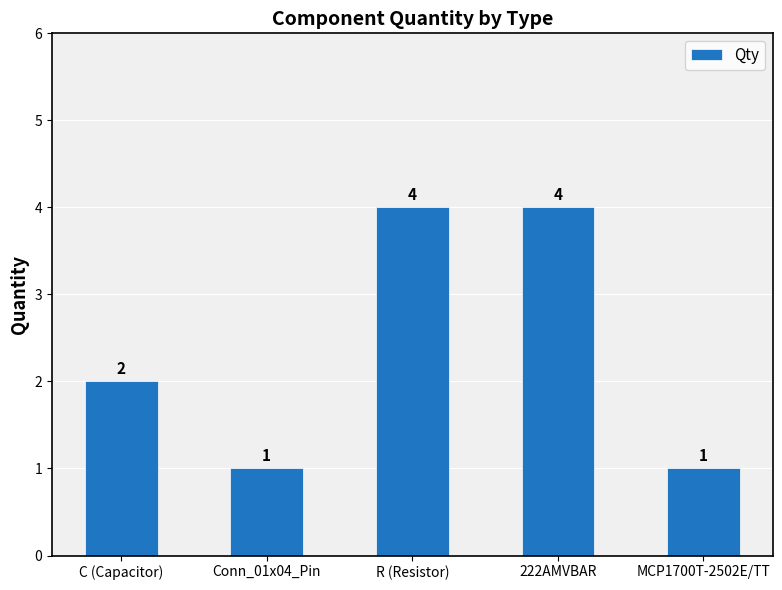

Is it true that the value at C (Capacitor) is 3?

False